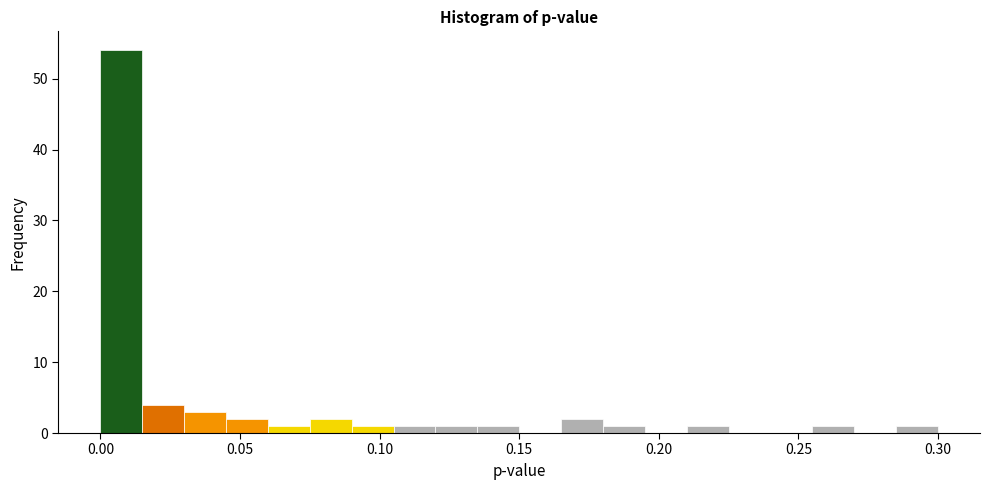

Around what value on the x-axis is the tallest bar? Give the approximate position of its centre, as read against the axis.

0.010